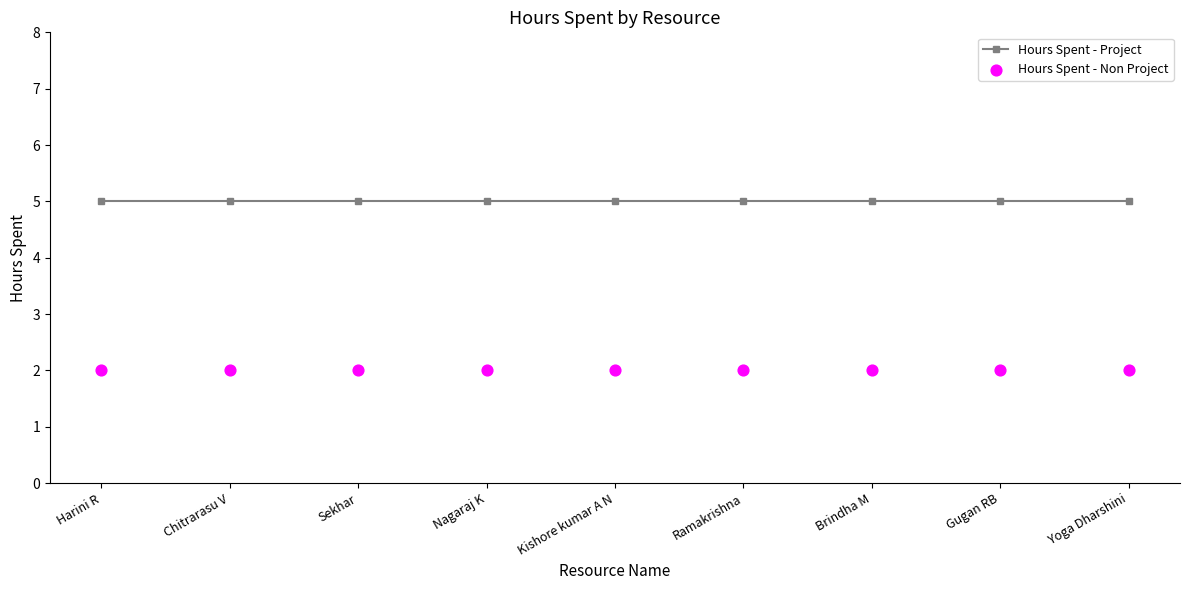

Which series contains the lowest Y value?

Hours Spent - Non Project